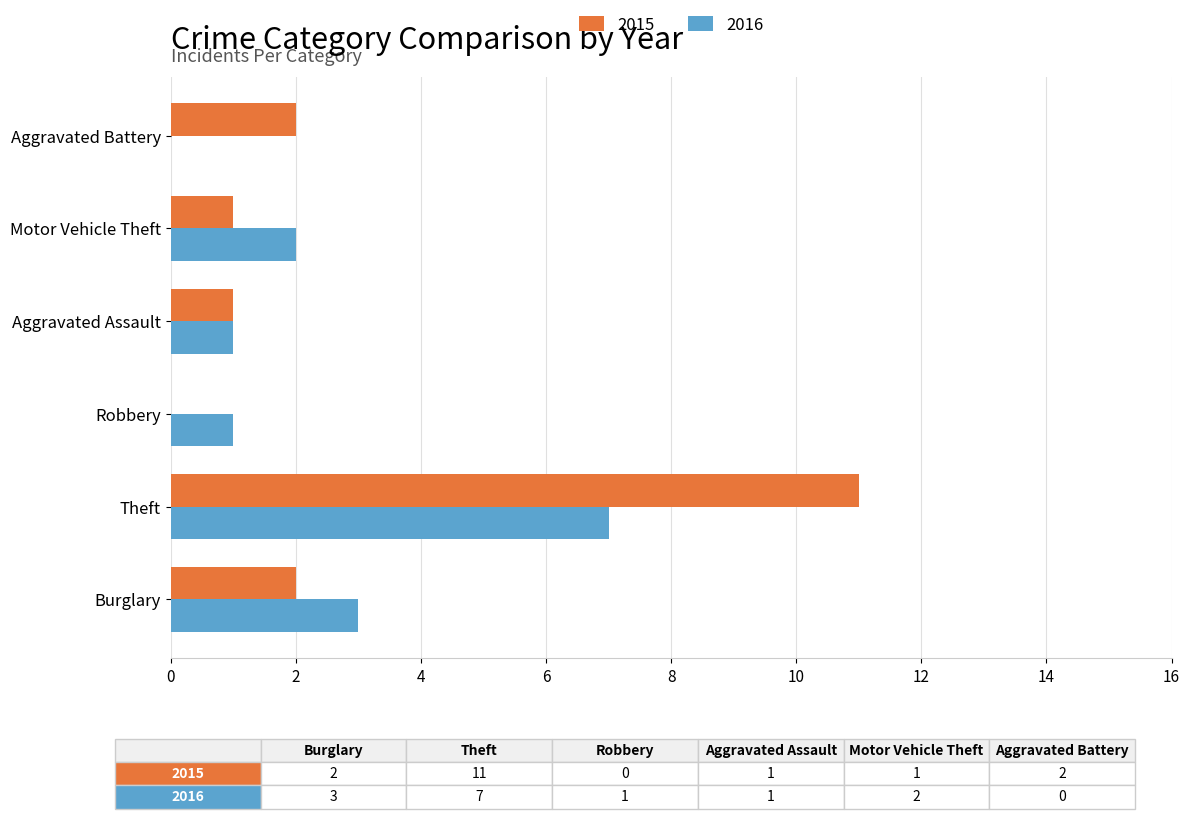

How many positive values does the 2015 series have?

5